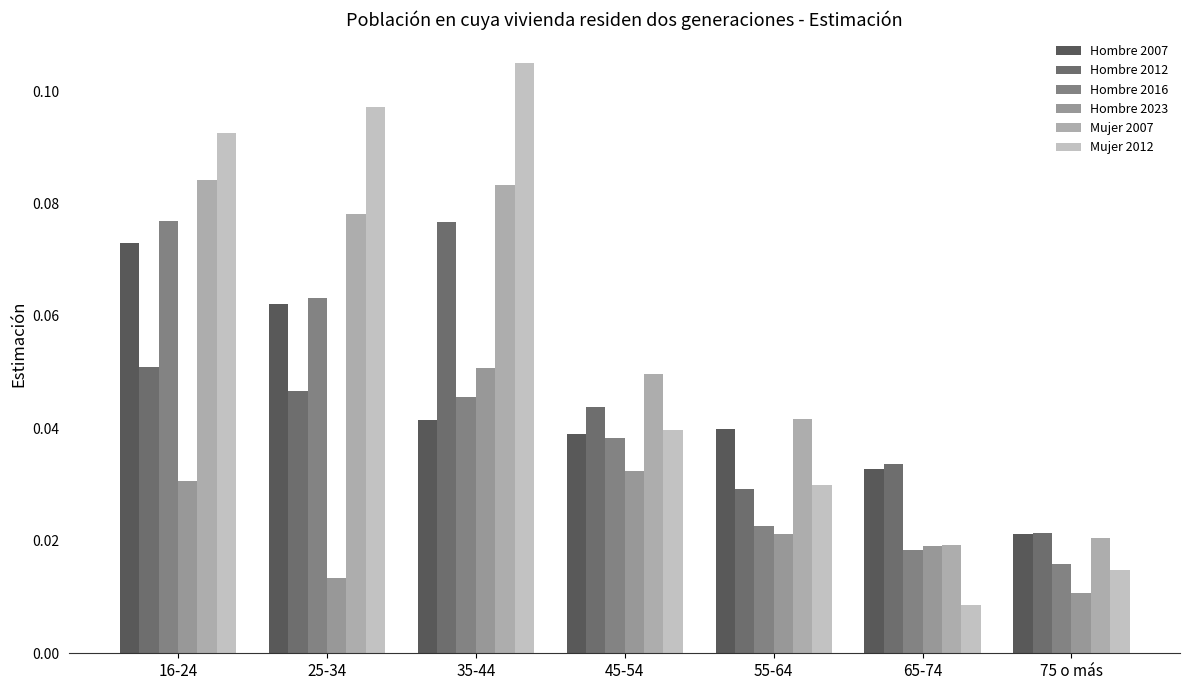

The Mujer 2007 series shows 0.1 at 35-44. True or false?

False